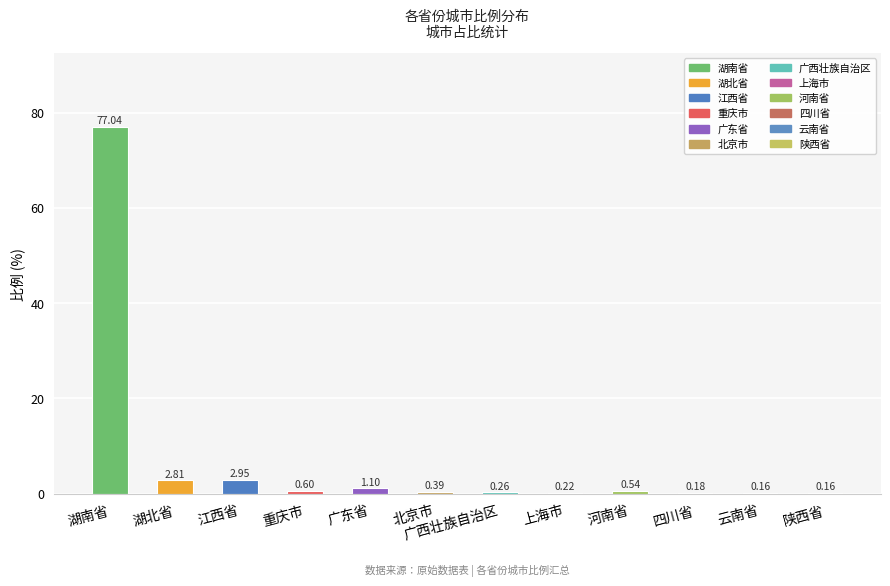

Which has a higher value, 云南省 or 江西省?

江西省